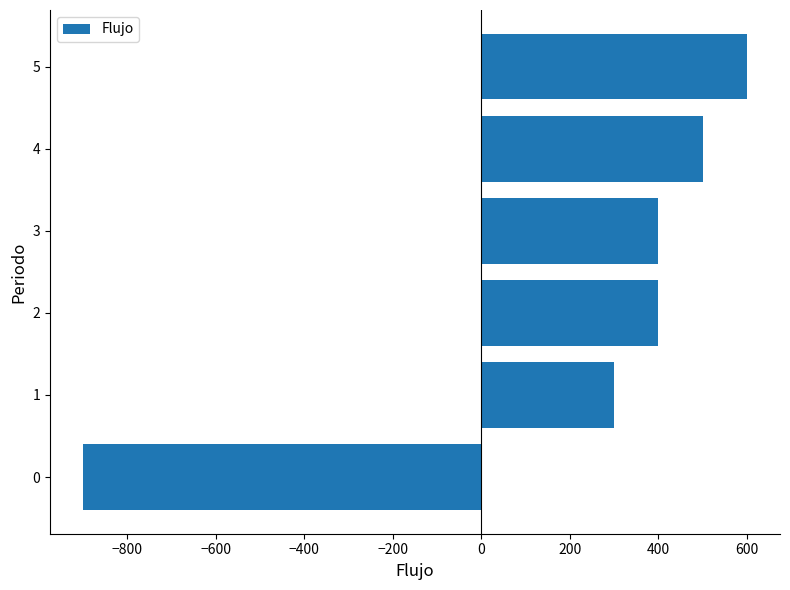

Which category has the lowest value across all series?

0